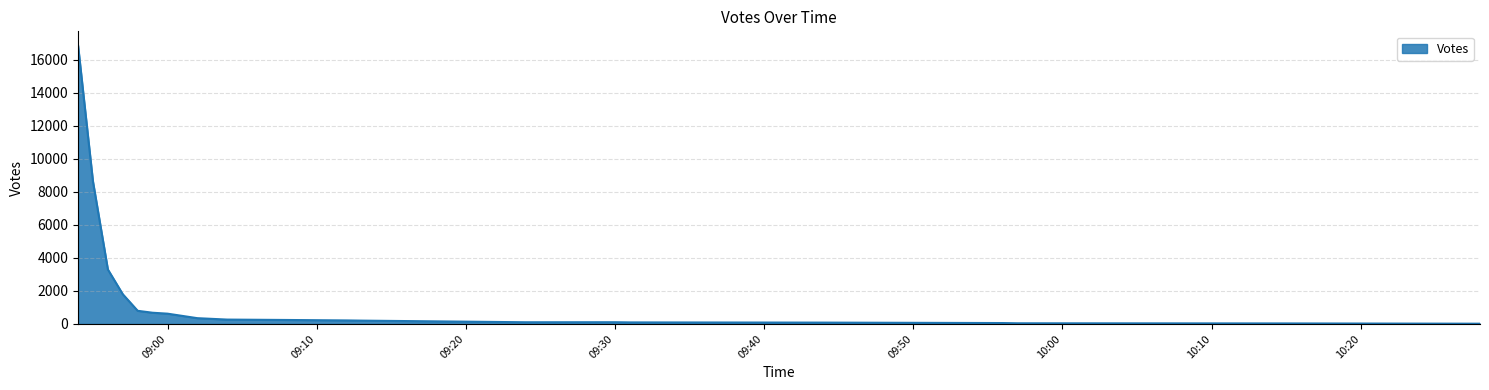

What is the maximum value shown in the chart?

16869